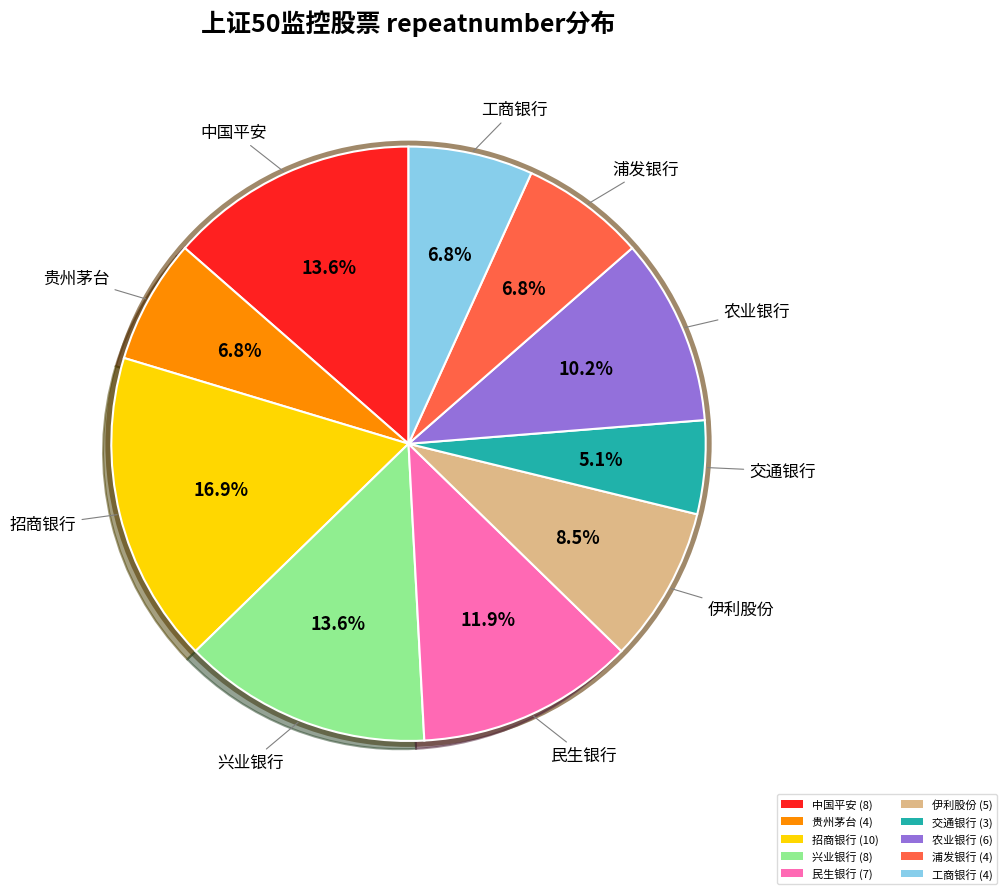

Does 招商银行 account for over 50% of the chart?

No